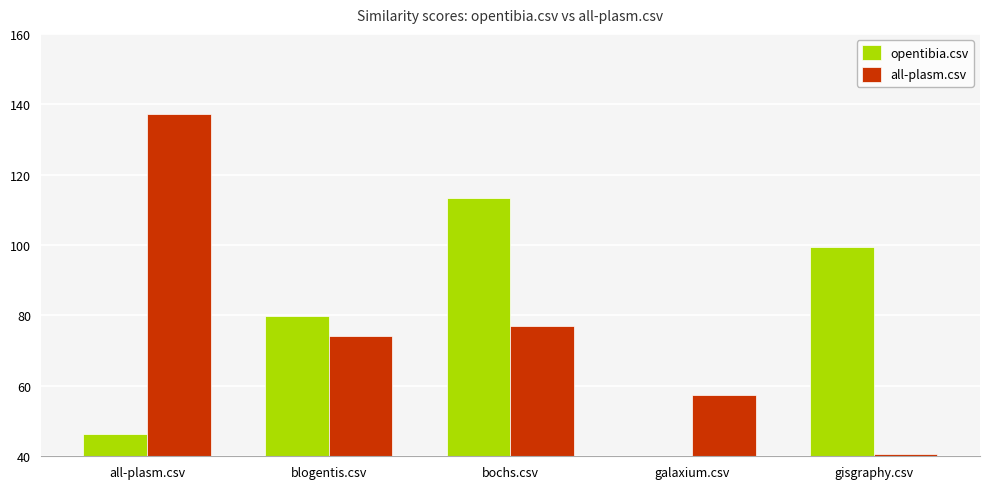

Reading left to right, what are all the values shown in this chart?

opentibia.csv: 46.2	79.8	113.4	7.0	99.4
all-plasm.csv: 137.2	74.2	77.0	57.4	40.6